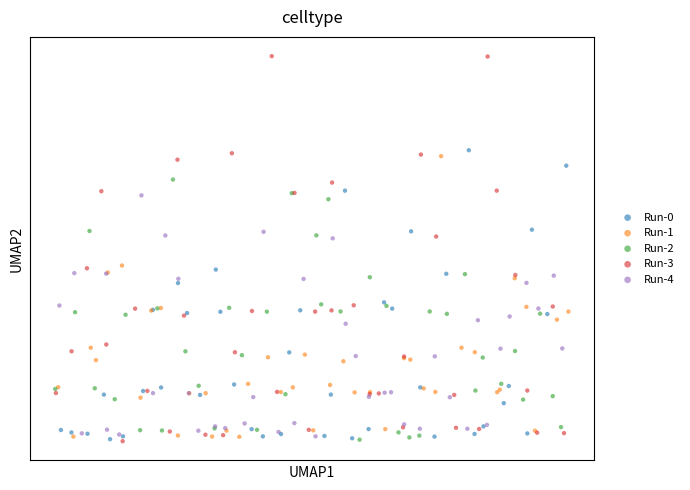

What are all the series names shown in the legend?

Run-0, Run-1, Run-2, Run-3, Run-4